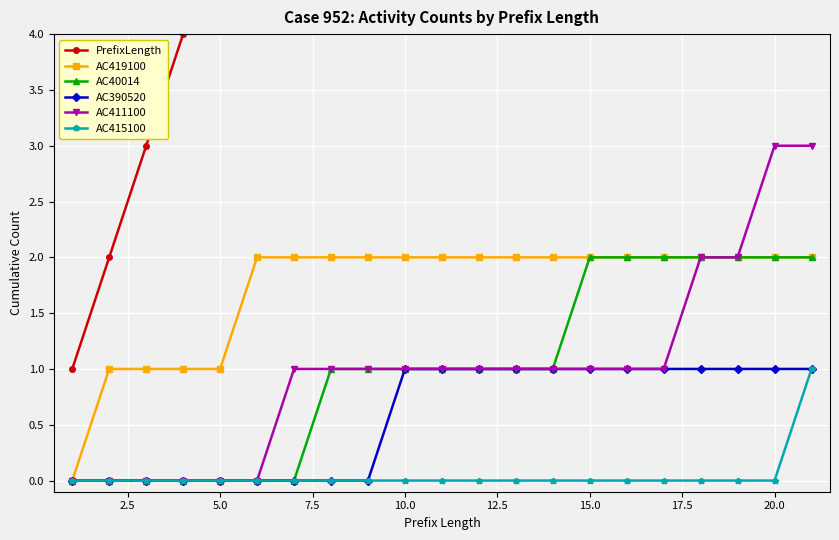

Which series has the largest total across all categories?

PrefixLength